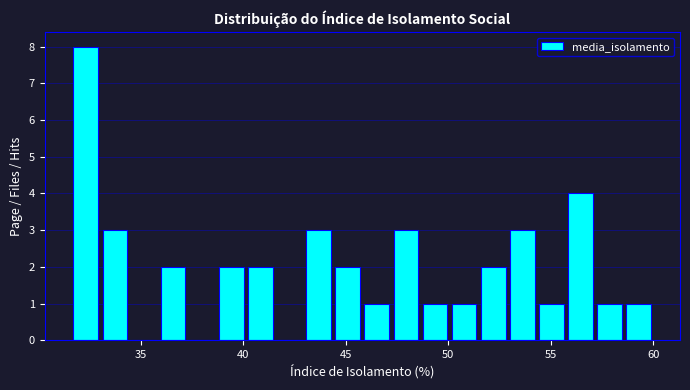

Read against the x-axis, roughly where is the centre of the tallest bar?

32.5